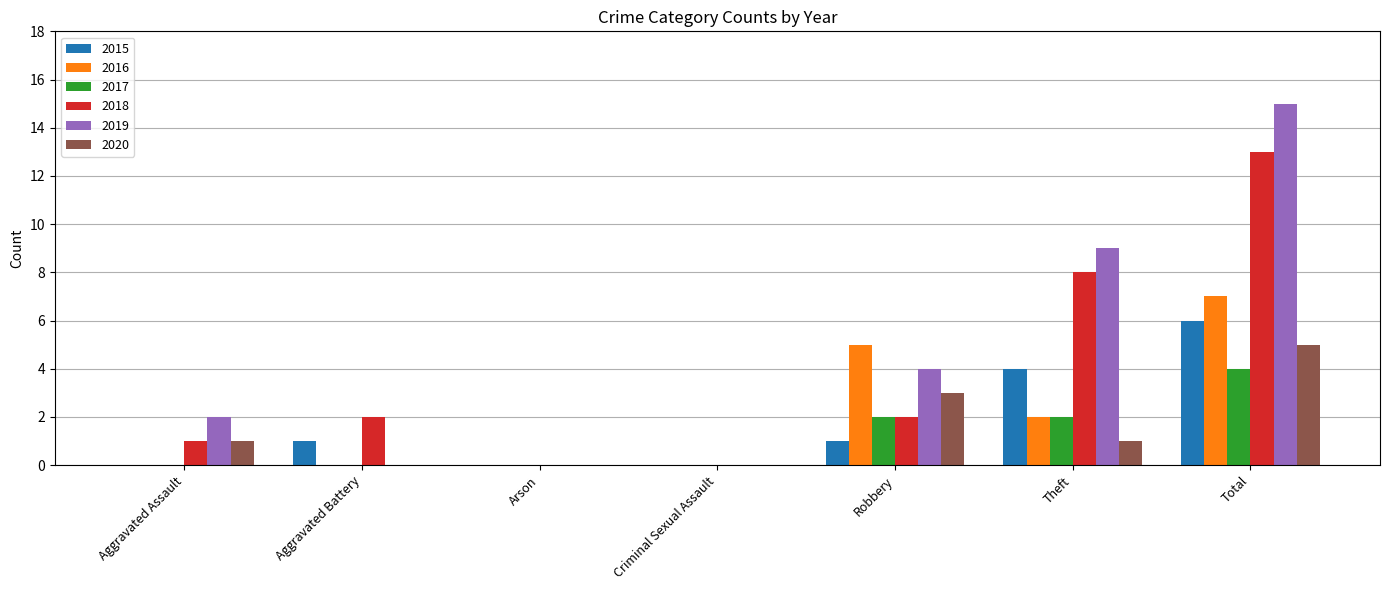

The 2015 series shows 10 at Total. True or false?

False